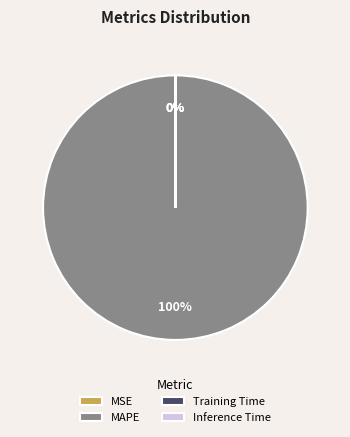

Which category has the biggest portion of the pie?

MAPE